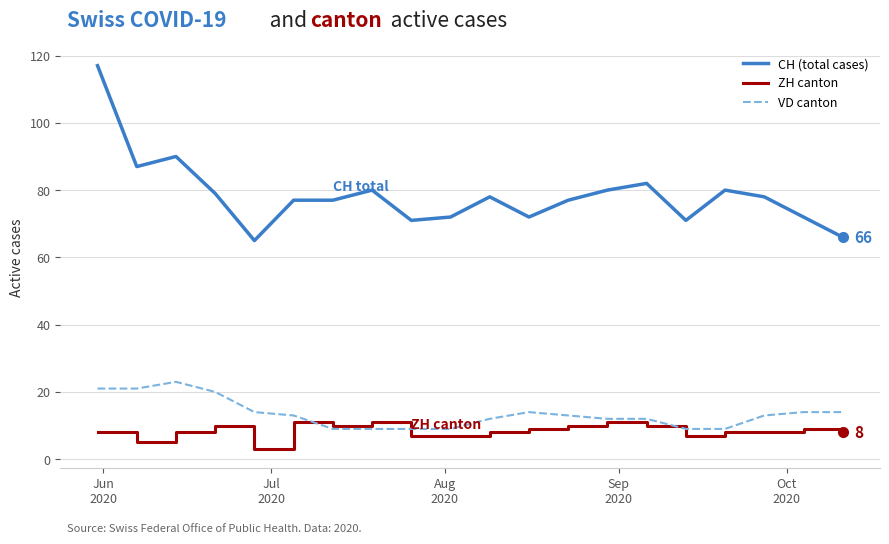

Which series has the widest spread of values?

CH (total cases)